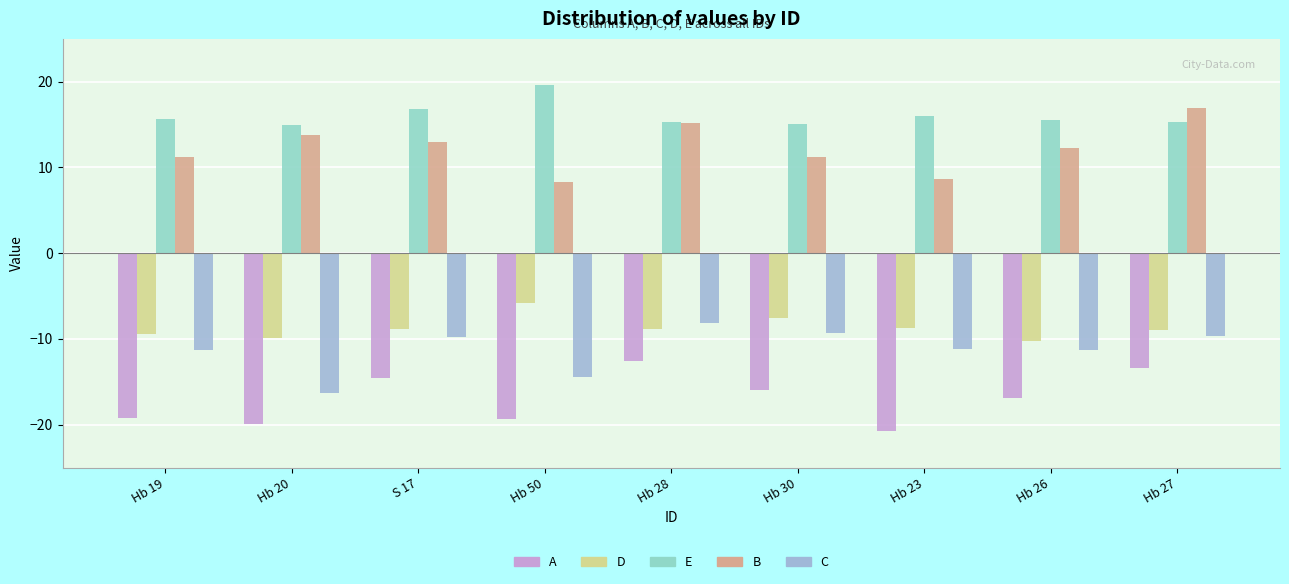

Reading left to right, what are all the values shown in this chart?

A: Hb 19=-19.2	Hb 20=-19.9	S 17=-14.5	Hb 50=-19.3	Hb 28=-12.5	Hb 30=-16.0	Hb 23=-20.7	Hb 26=-16.9	Hb 27=-13.4
D: Hb 19=-9.5	Hb 20=-9.9	S 17=-8.9	Hb 50=-5.8	Hb 28=-8.9	Hb 30=-7.5	Hb 23=-8.7	Hb 26=-10.2	Hb 27=-9.0
E: Hb 19=15.6	Hb 20=14.9	S 17=16.9	Hb 50=19.6	Hb 28=15.3	Hb 30=15.0	Hb 23=16.0	Hb 26=15.6	Hb 27=15.2
B: Hb 19=11.2	Hb 20=13.8	S 17=12.9	Hb 50=8.3	Hb 28=15.2	Hb 30=11.2	Hb 23=8.6	Hb 26=12.3	Hb 27=17.0
C: Hb 19=-11.3	Hb 20=-16.3	S 17=-9.8	Hb 50=-14.5	Hb 28=-8.1	Hb 30=-9.3	Hb 23=-11.2	Hb 26=-11.3	Hb 27=-9.7